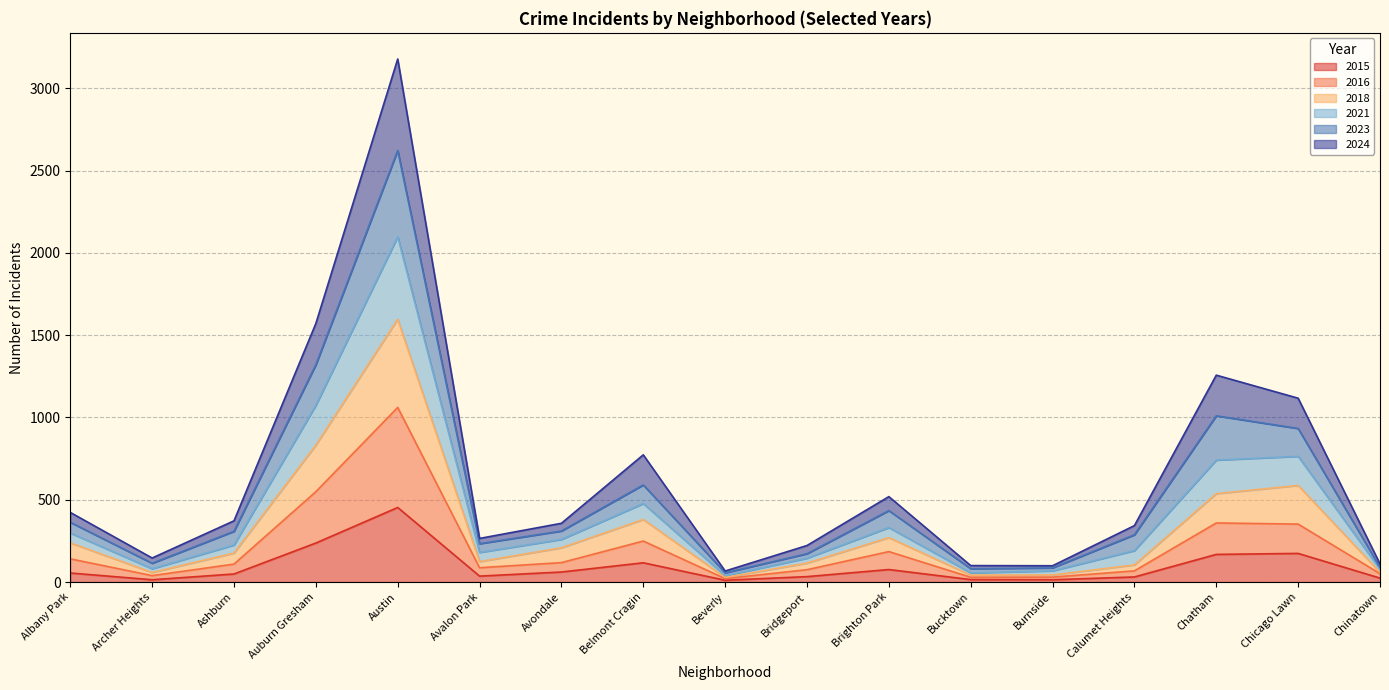

How many lines are shown in the chart?

6